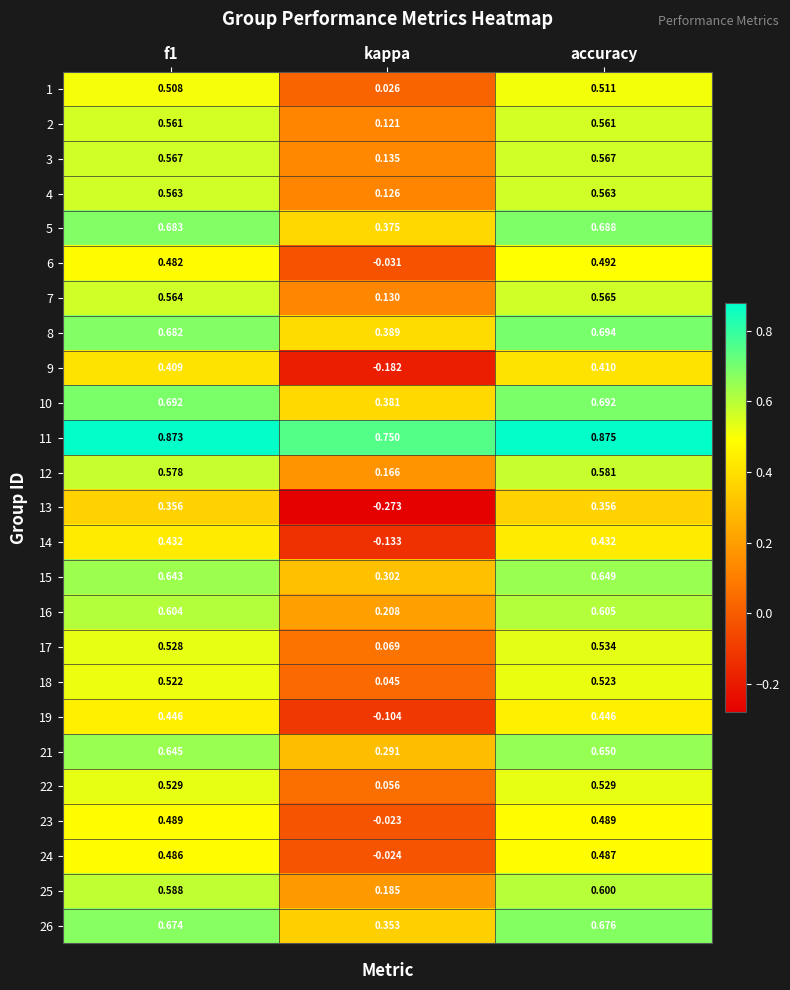

At which category is the sum across all series the highest?

accuracy